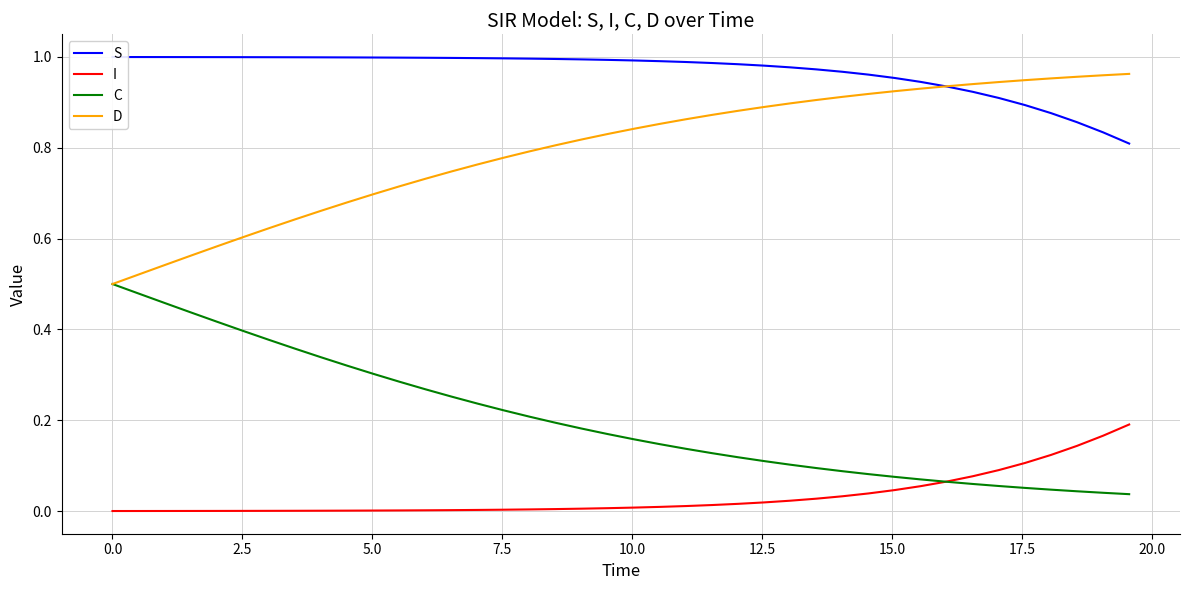

Which series has the largest range (max minus min)?

C